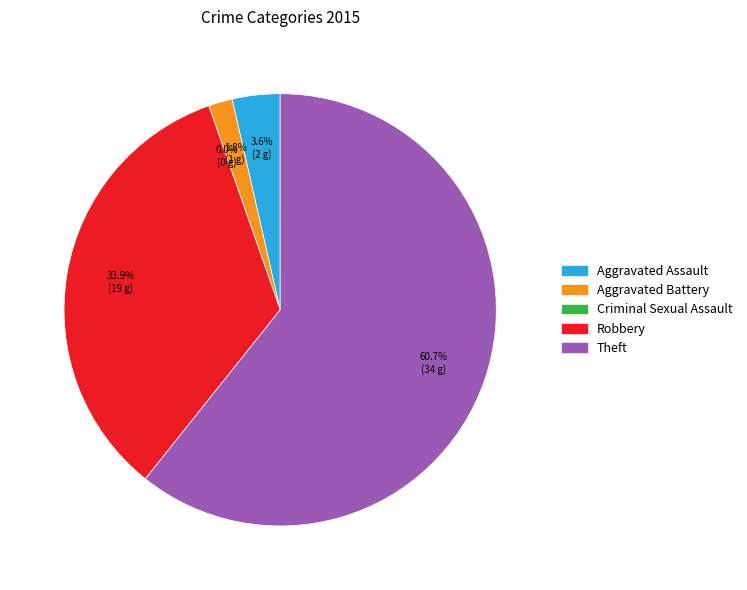

What is the total percentage of Aggravated Assault and Theft?

64.3%